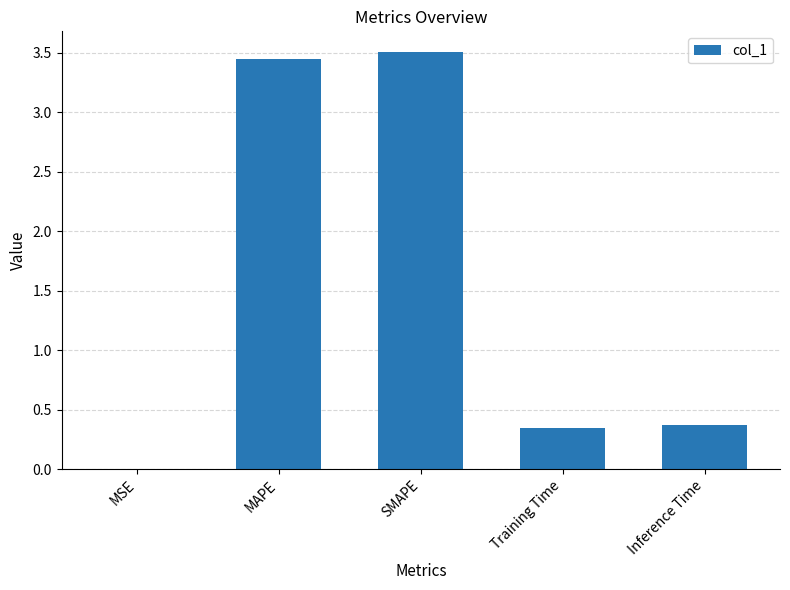

What value does the data have at Inference Time?

0.4